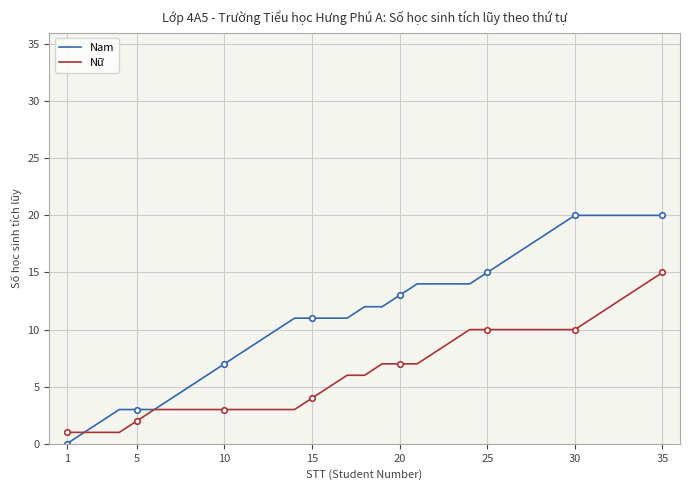

Which category has the lowest value across all series?

1